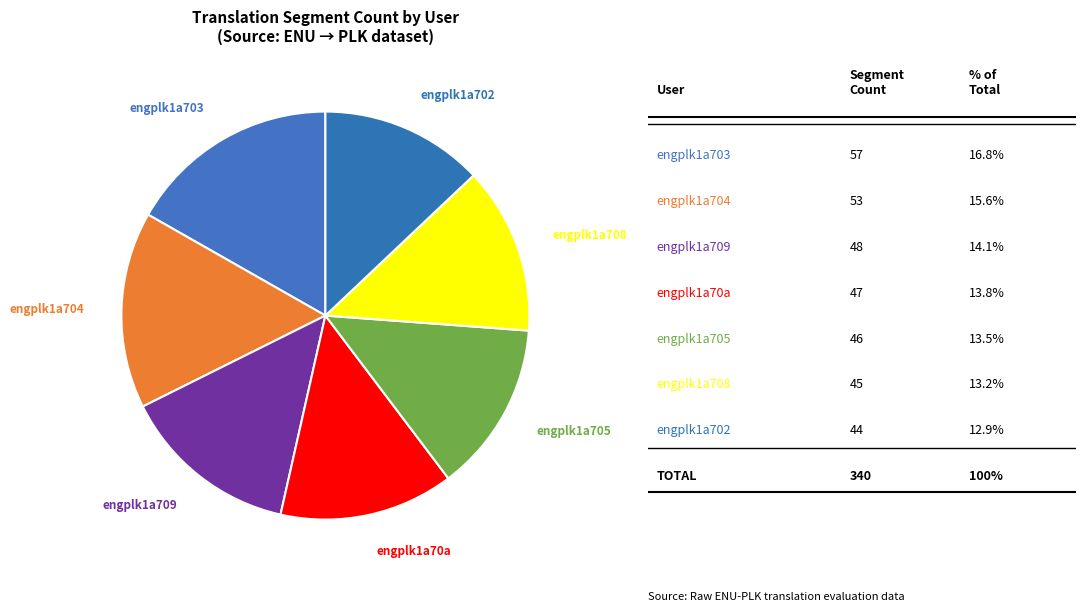

Approximately how many times larger is the value at engplk1a703 compared to engplk1a705?

1.2